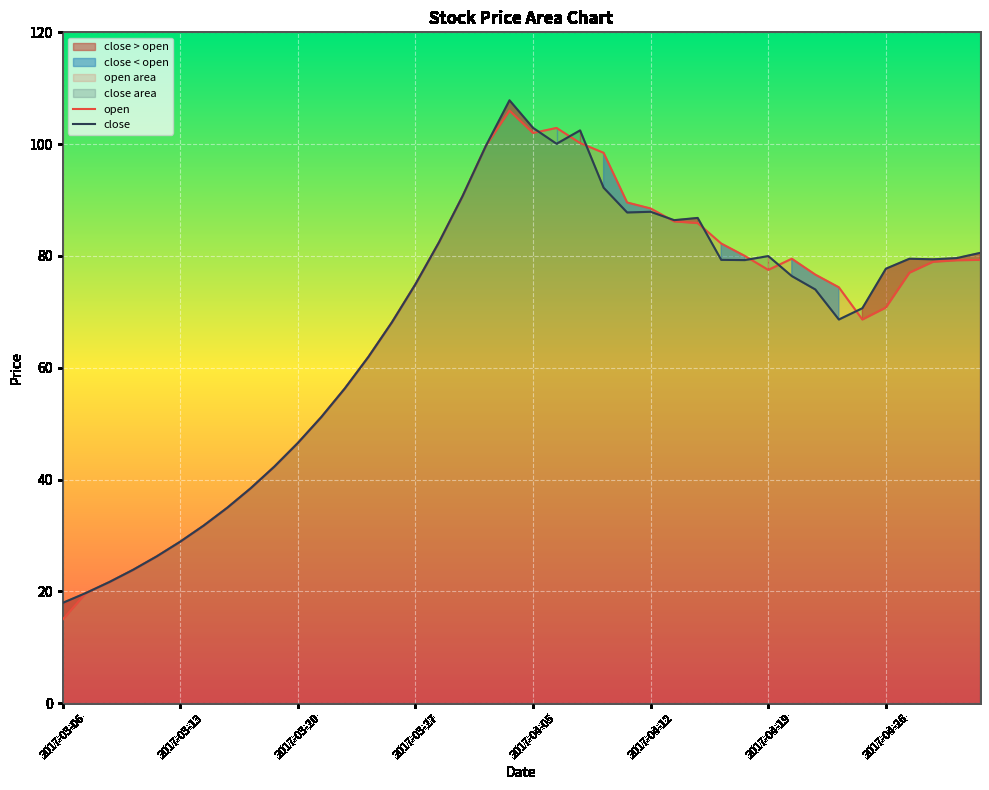

Is it true that close equals 80.0 at 2017-04-19?

True